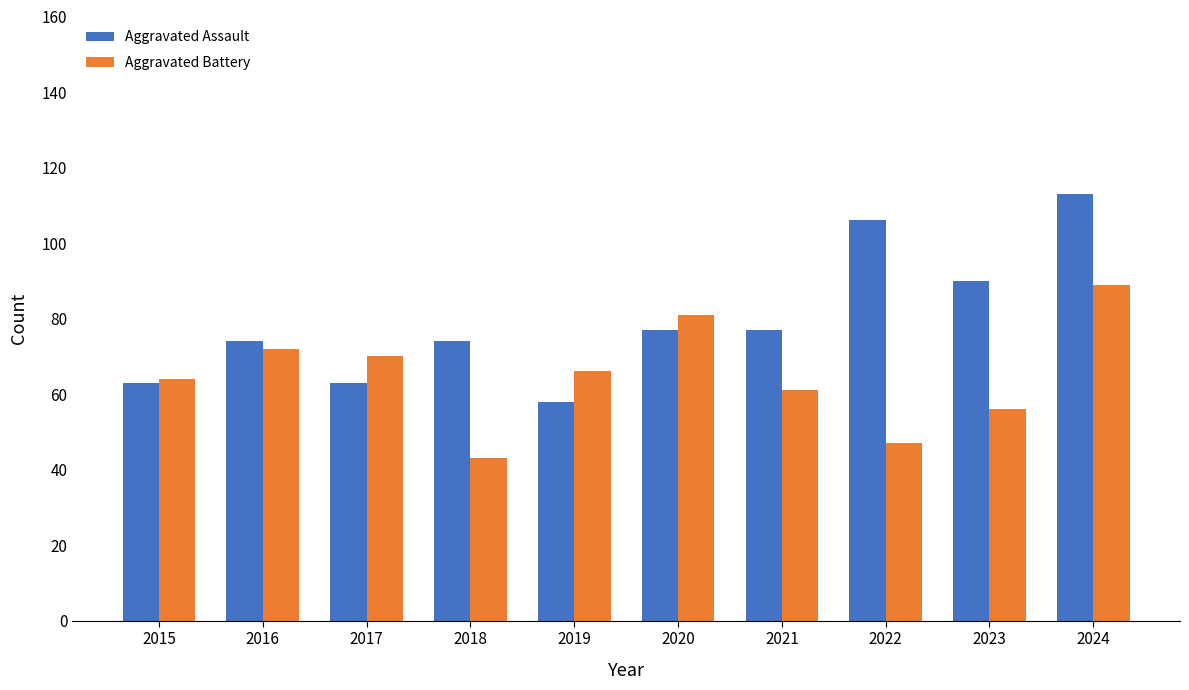

At which label does Aggravated Battery reach its minimum?

2018